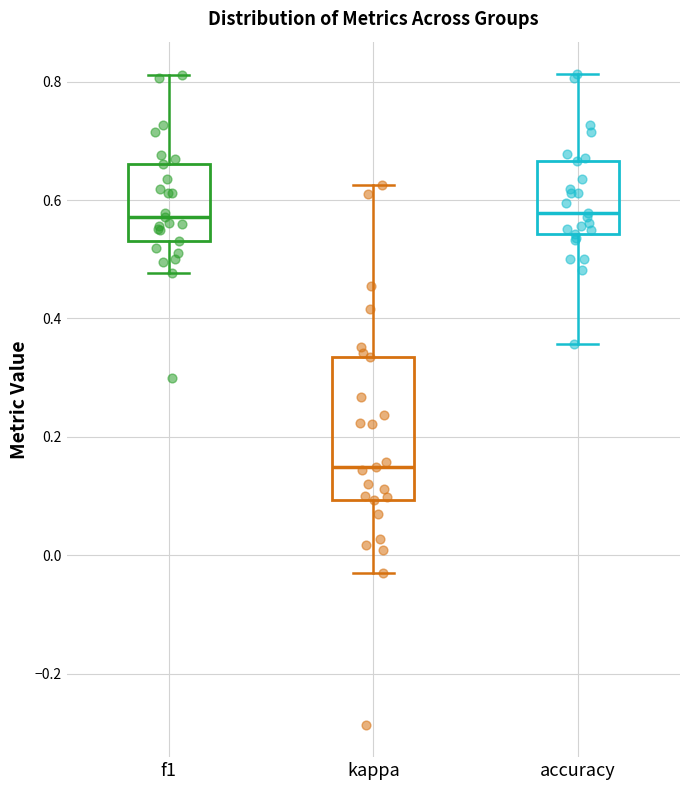

Where does the lower whisker of the box for kappa end on the y-axis? The values are not printed on the chart, so give them approximately, as read against the axis.

-0.02